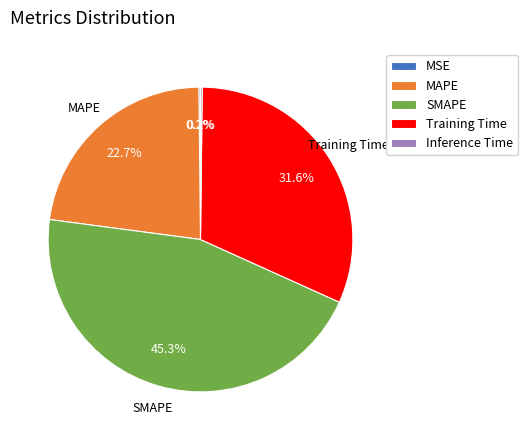

Which category has the biggest portion of the pie?

SMAPE